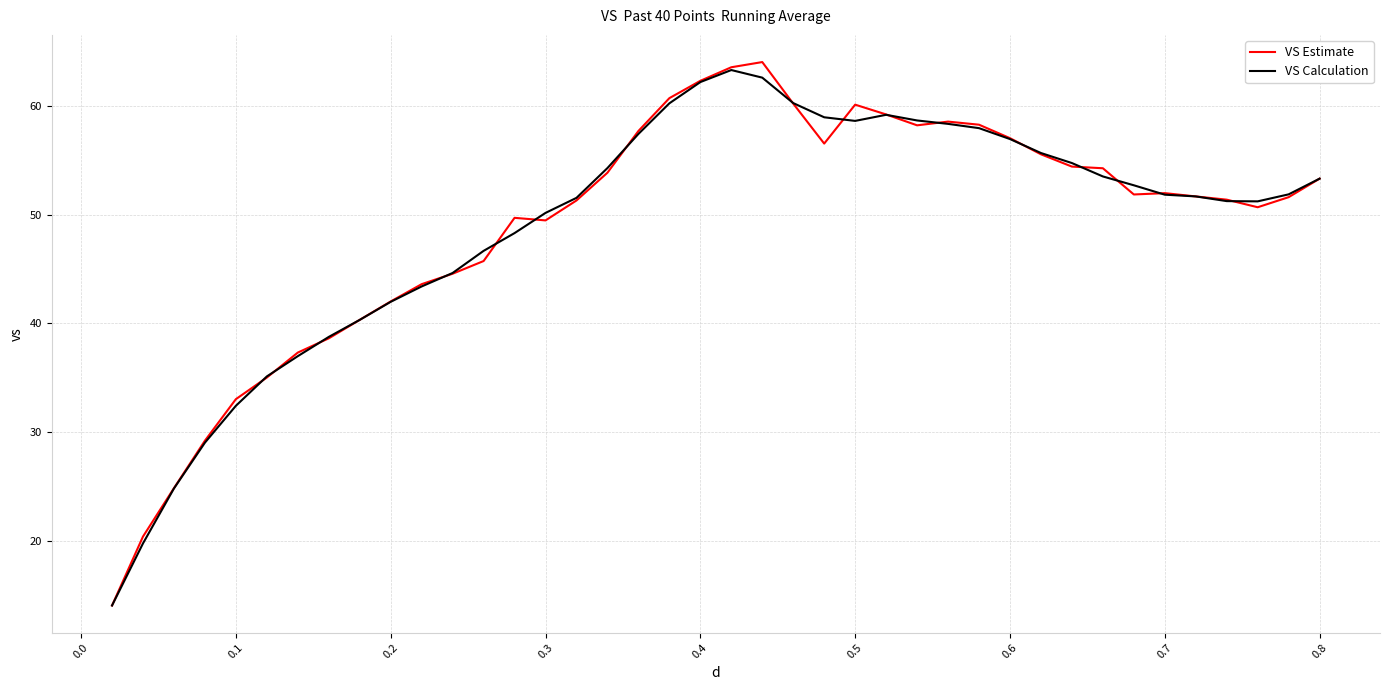

Which series has the largest range (max minus min)?

VS Estimate